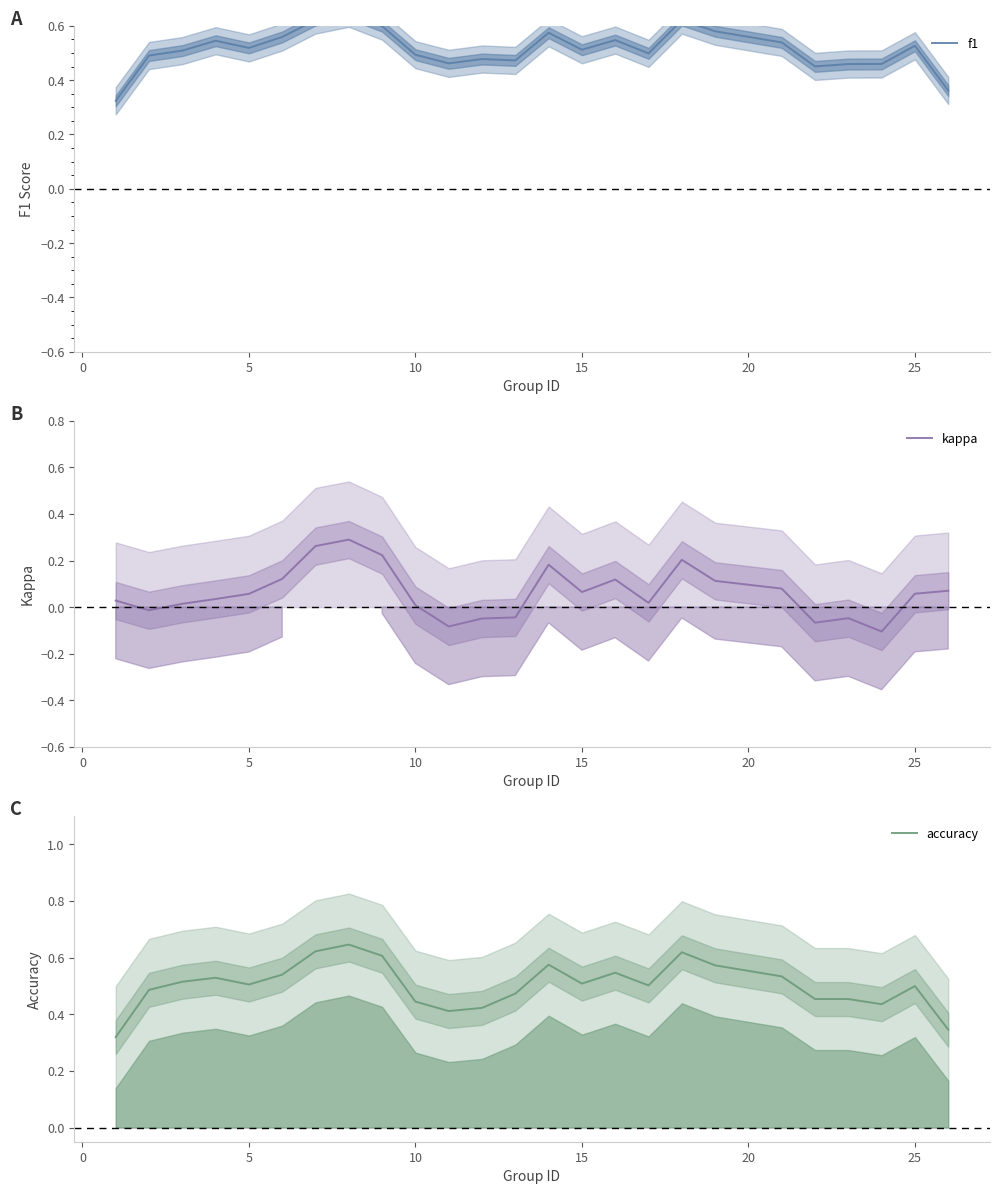

How many lines are shown in the chart?

3